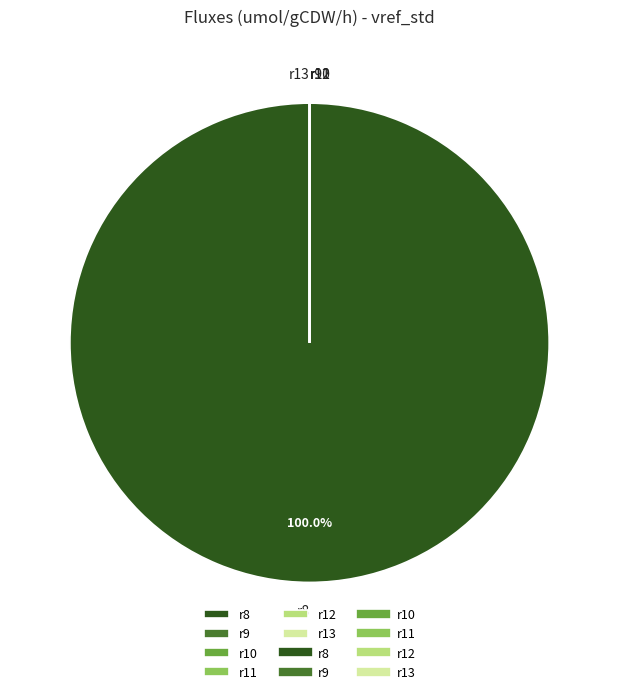

Which slice is the largest?

r8